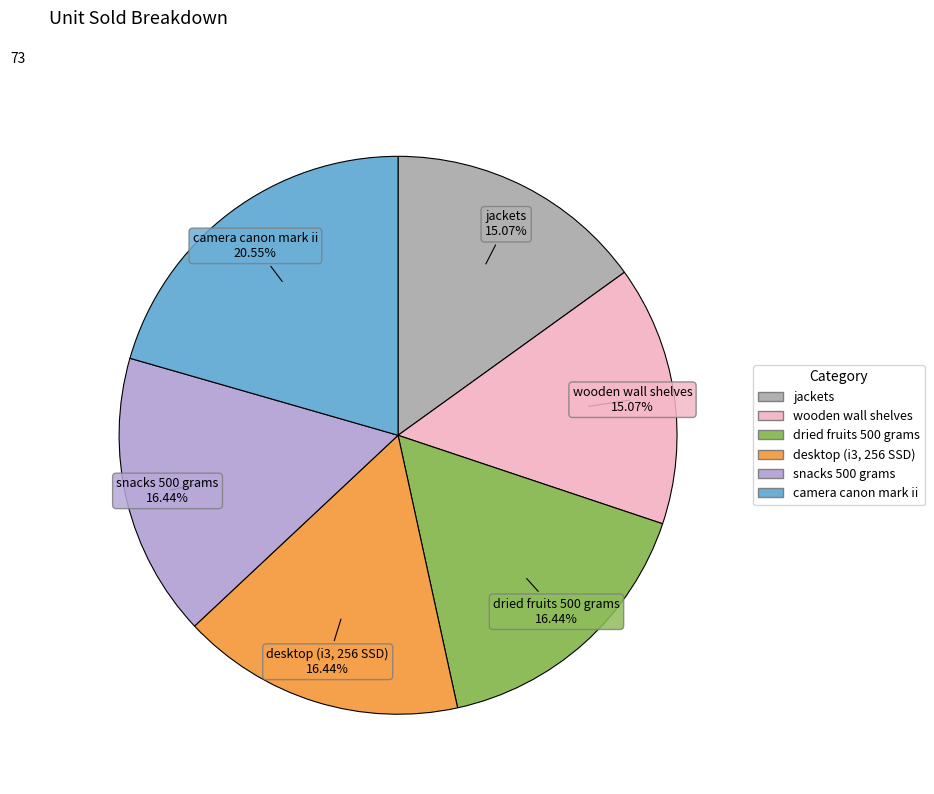

To the nearest percent, what is the average slice percentage?

17%